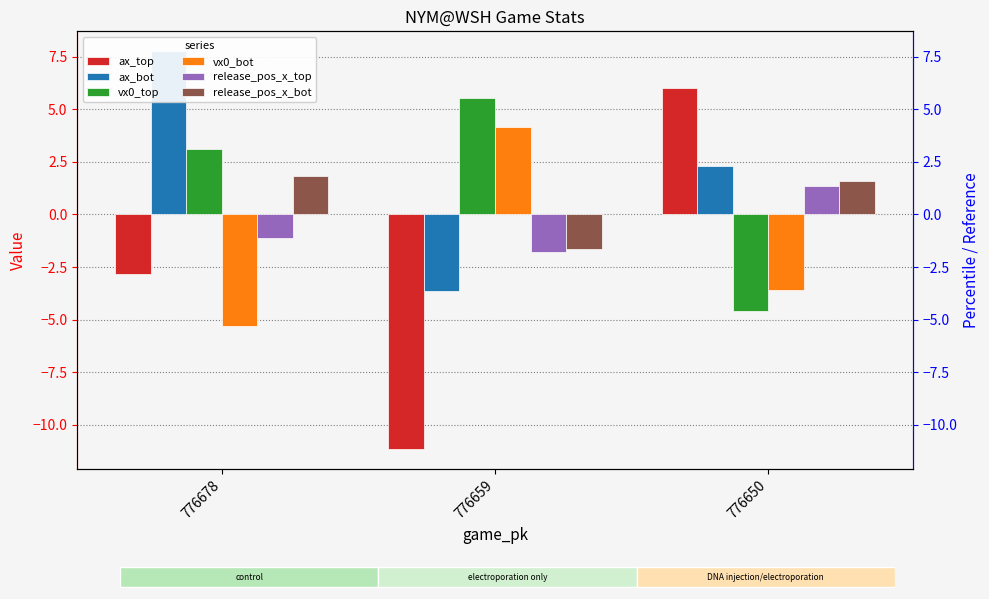

How many categories are shown in the chart?

3